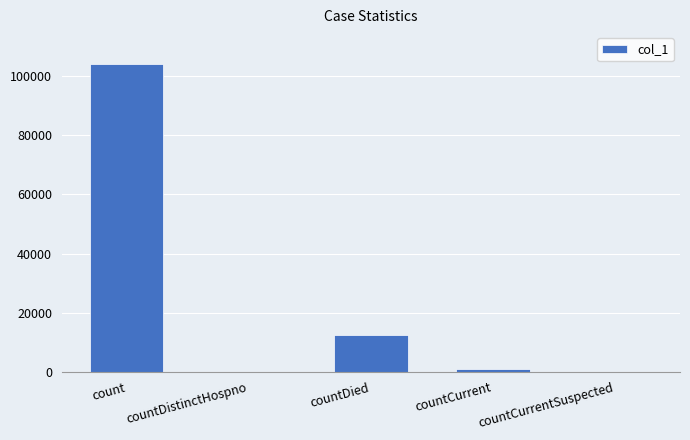

The value at count is 104068. True or false?

True